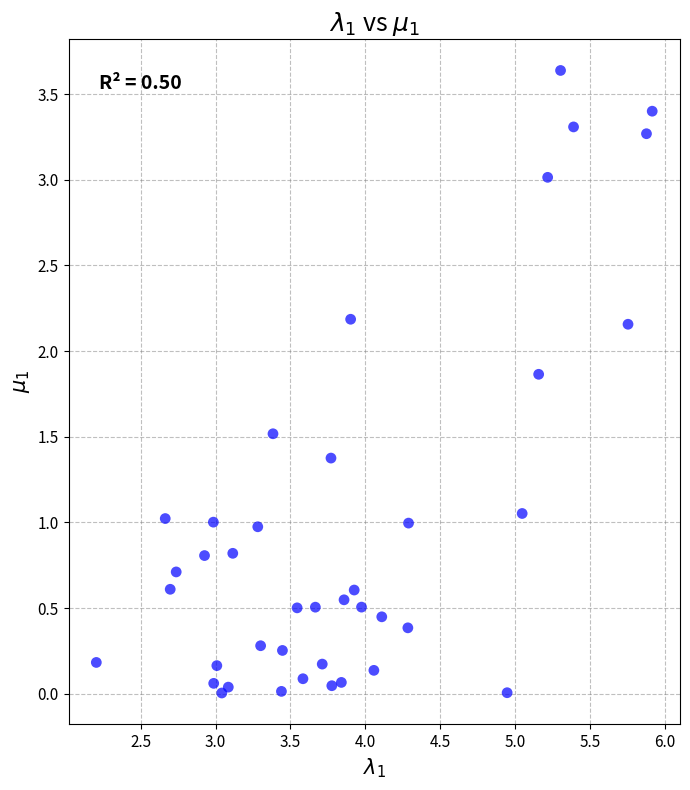

What is the range of X values (max minus min)?

3.7